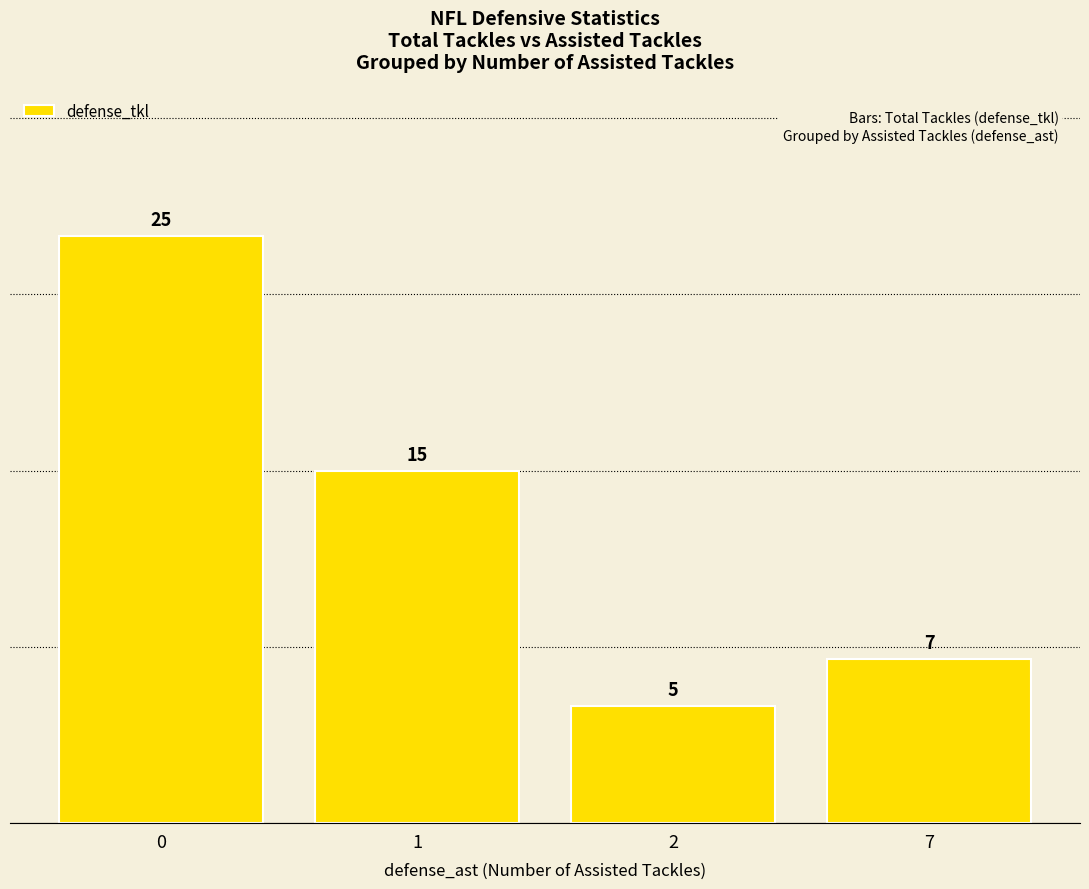

The value at 1 is 15. True or false?

True